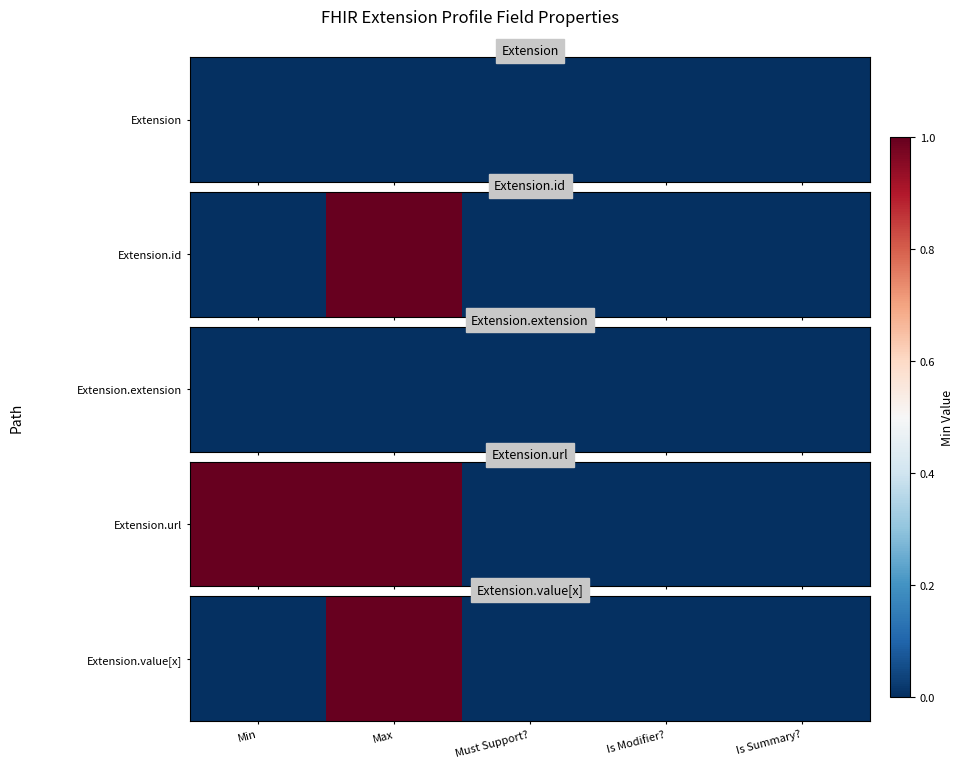

Which has a higher value, Must Support? or Is Summary??

Must Support?